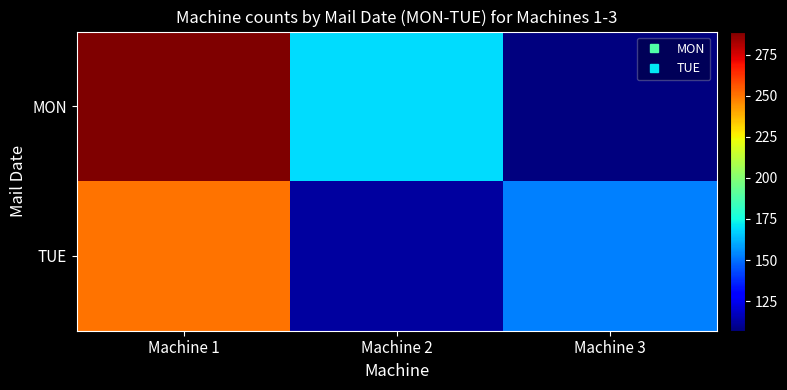

Reading left to right, list all the values displayed in this chart.

MON: Machine 1=289	Machine 2=169	Machine 3=107
TUE: Machine 1=250	Machine 2=112	Machine 3=153